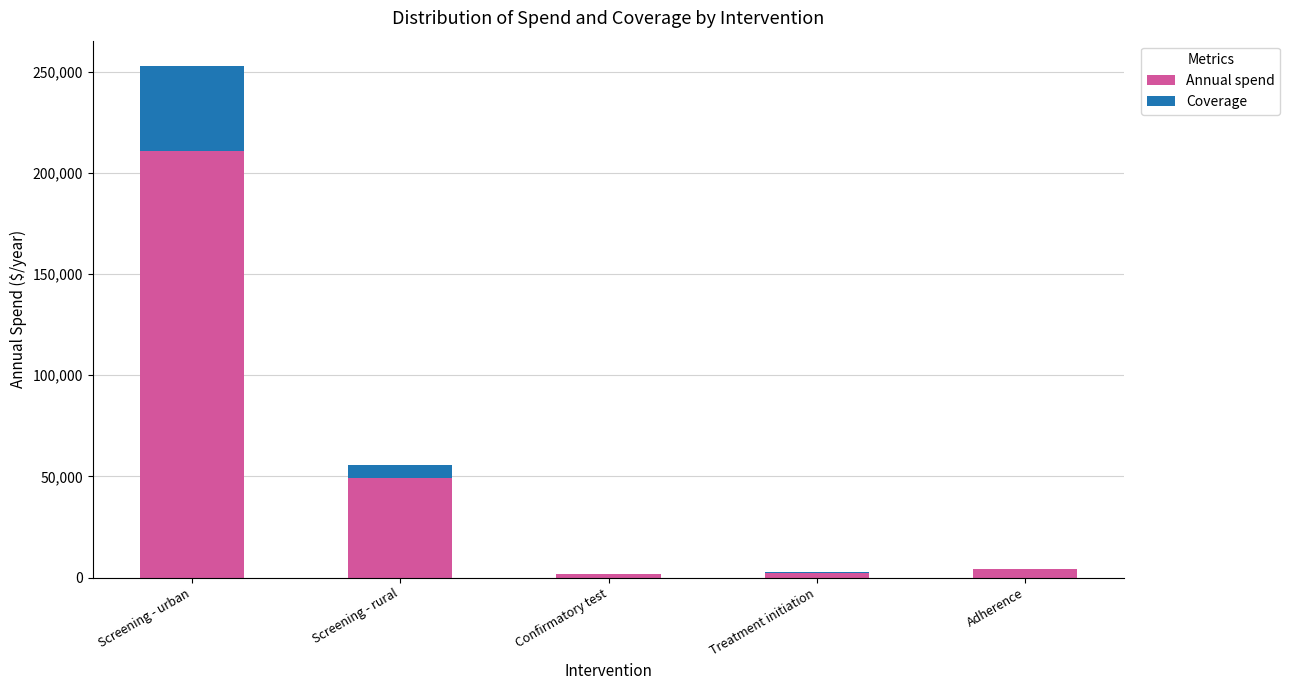

At which label is Annual spend closest to 106207?

Screening - rural